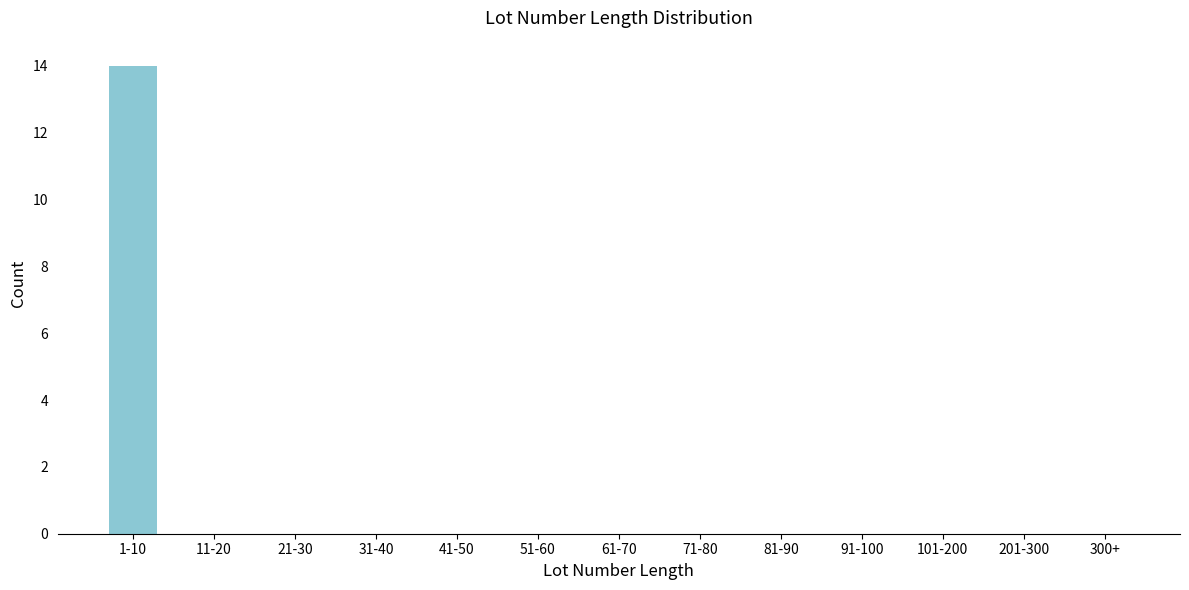

Reading left to right, what are all the values shown in this chart?

1-10=14	11-20=0	21-30=0	31-40=0	41-50=0	51-60=0	61-70=0	71-80=0	81-90=0	91-100=0	101-200=0	201-300=0	300+=0